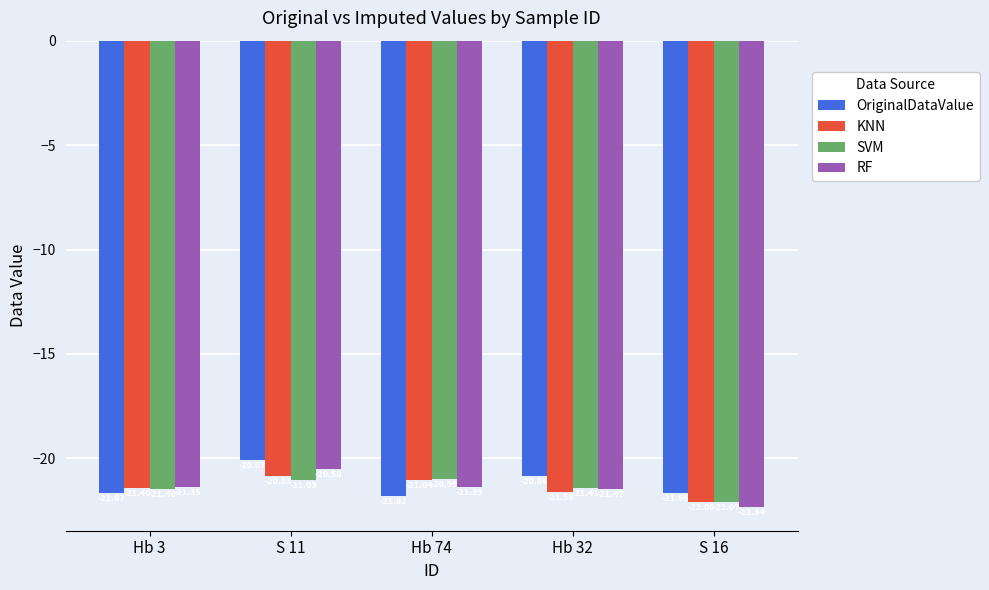

What is the total value across all series at Hb 3?

-85.9